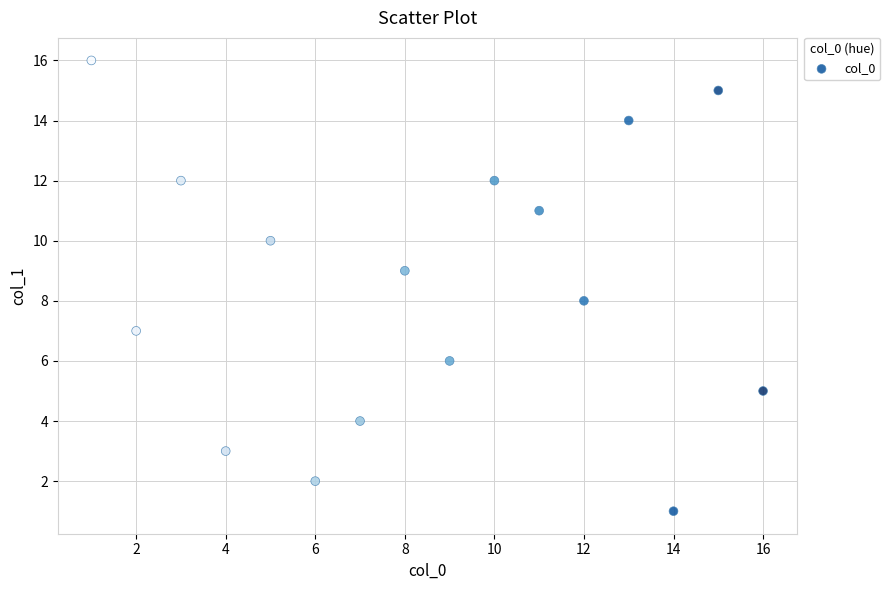

What is the range of X values (max minus min)?

15